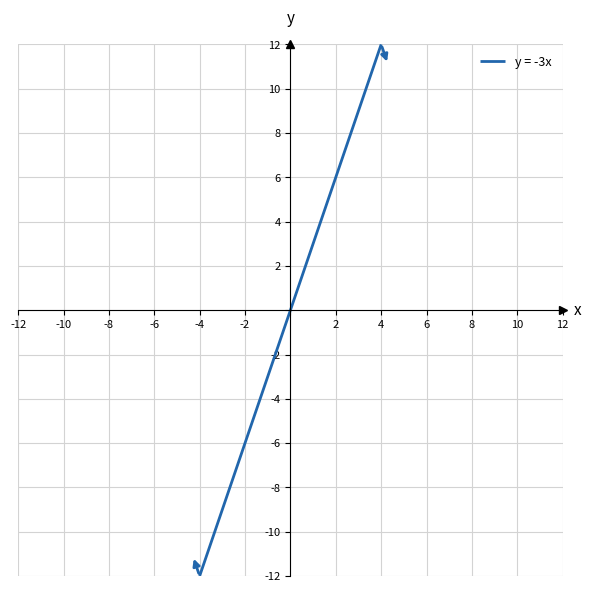

What is the smallest value displayed?

-12